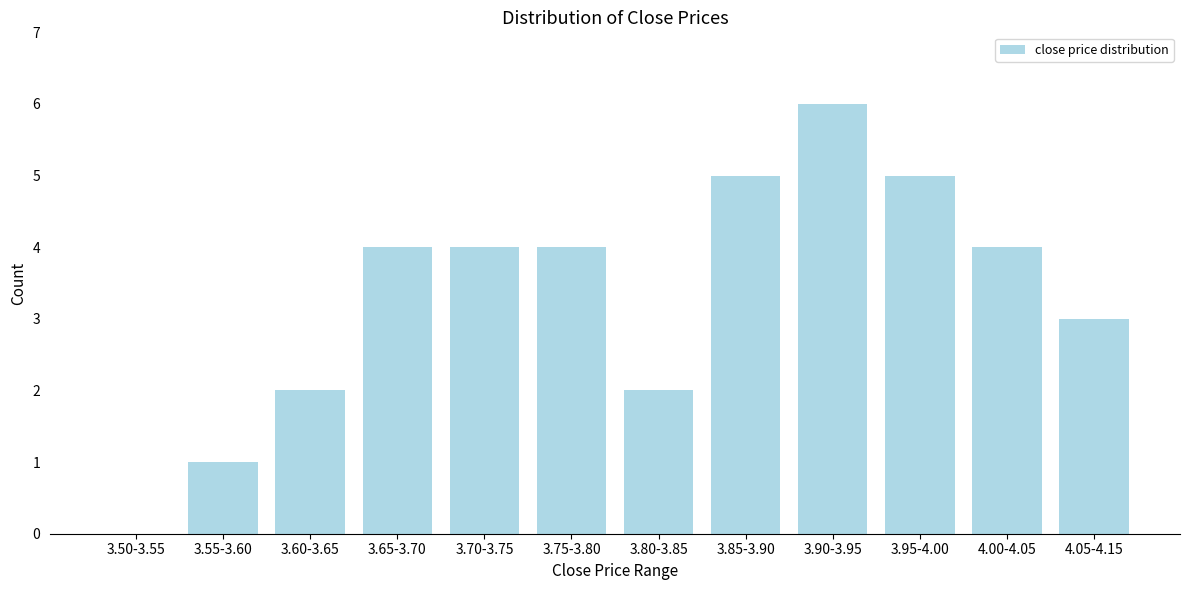

Reading left to right, what are all the values shown in this chart?

3.50-3.55=0	3.55-3.60=1	3.60-3.65=2	3.65-3.70=4	3.70-3.75=4	3.75-3.80=4	3.80-3.85=2	3.85-3.90=5	3.90-3.95=6	3.95-4.00=5	4.00-4.05=4	4.05-4.15=3